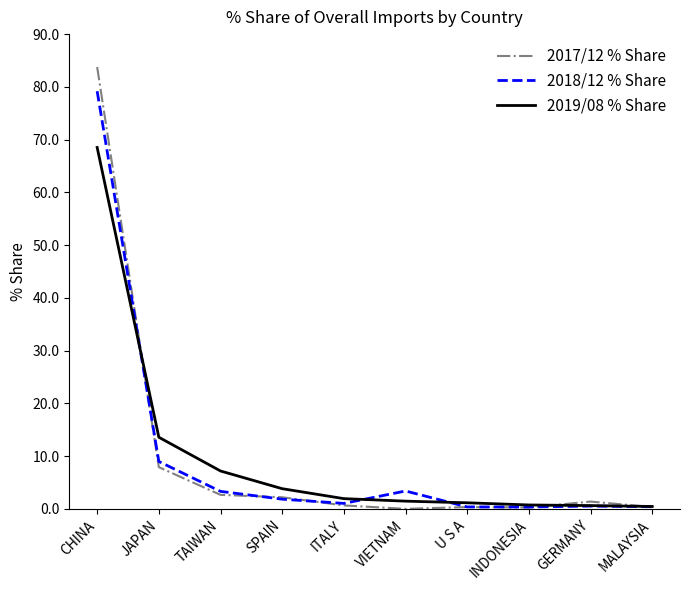

At which label does 2019/08 % Share first exceed 1?

CHINA